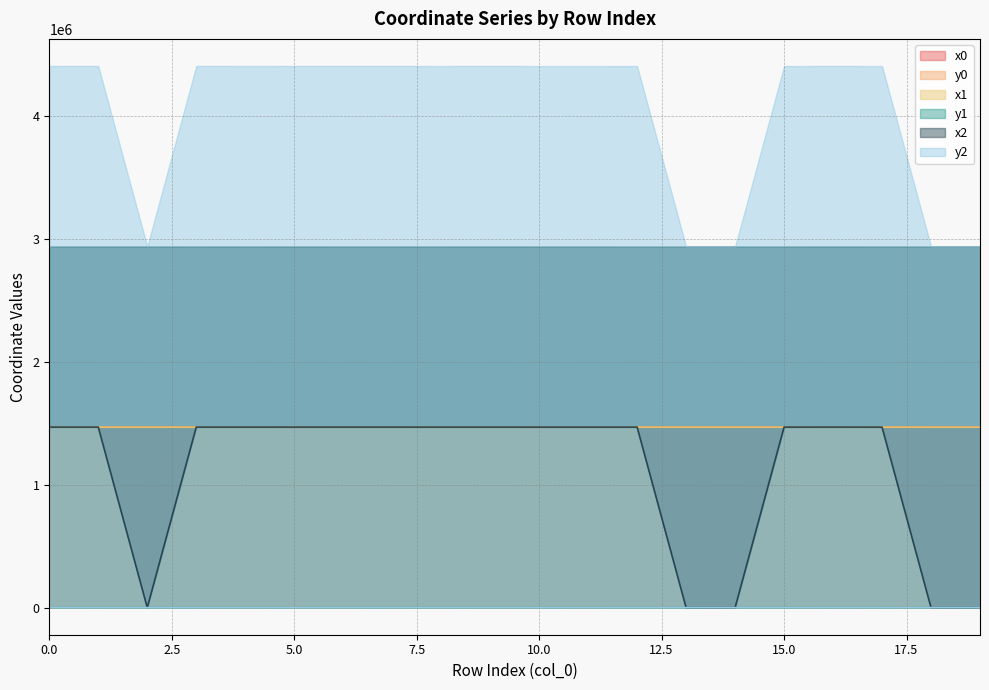

What is the difference between the x1 values at 12 and 9?

121.2